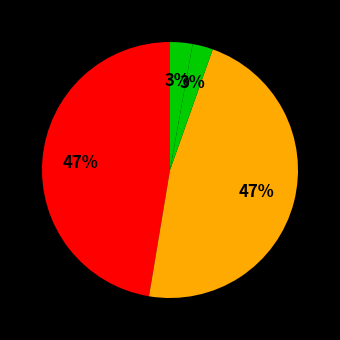

Which slice is the smallest?

MSE